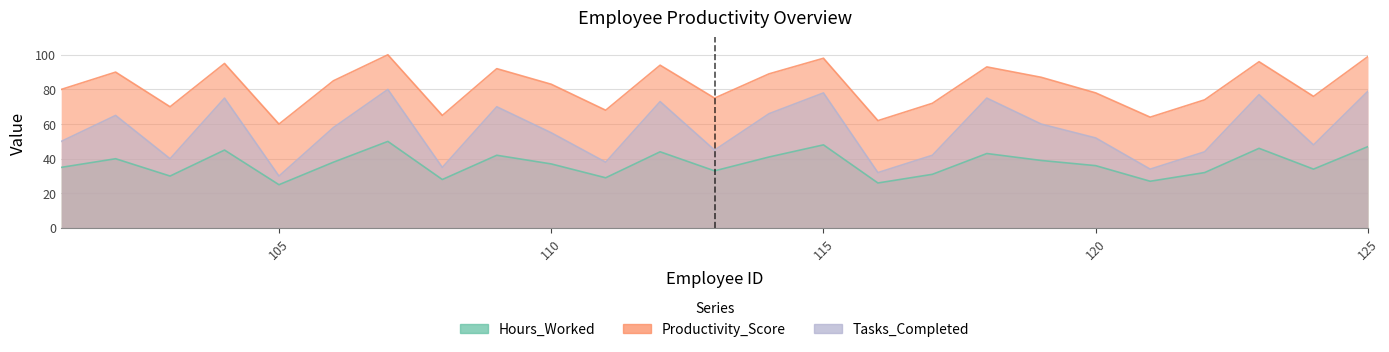

At which category is the sum across all series the highest?

107